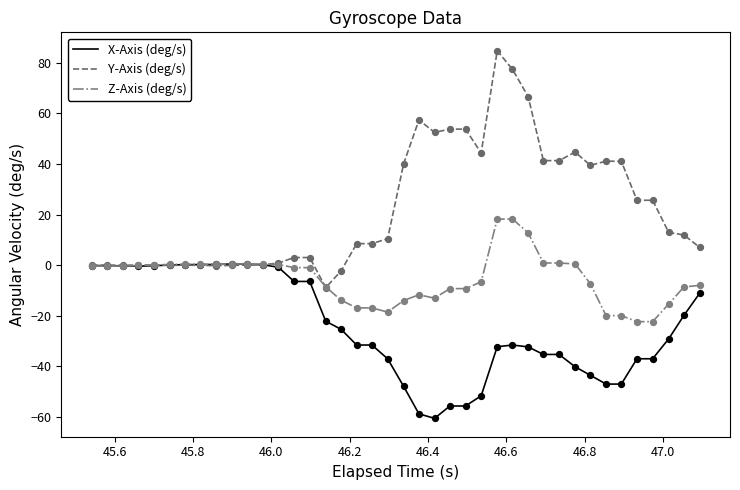

Which series has the widest spread of values?

Y-Axis (deg/s)